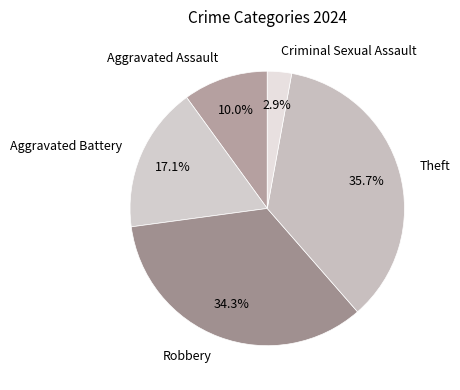

How many slices are in this pie chart?

5